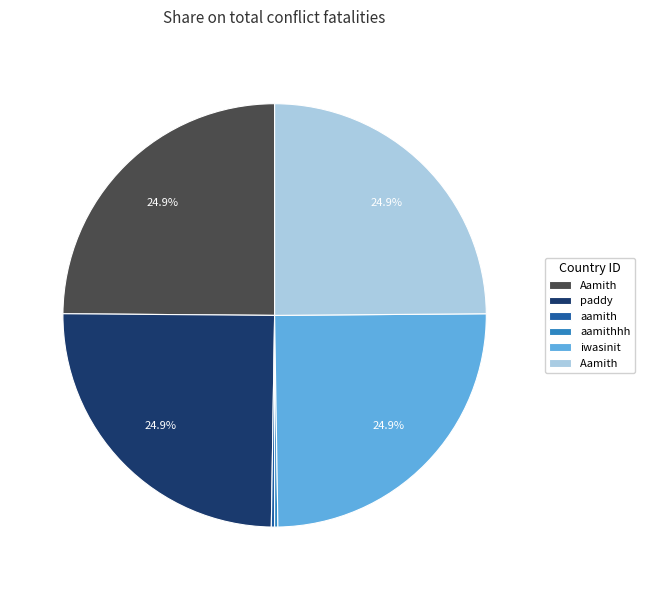

Is there any slice that represents more than half of the pie?

No